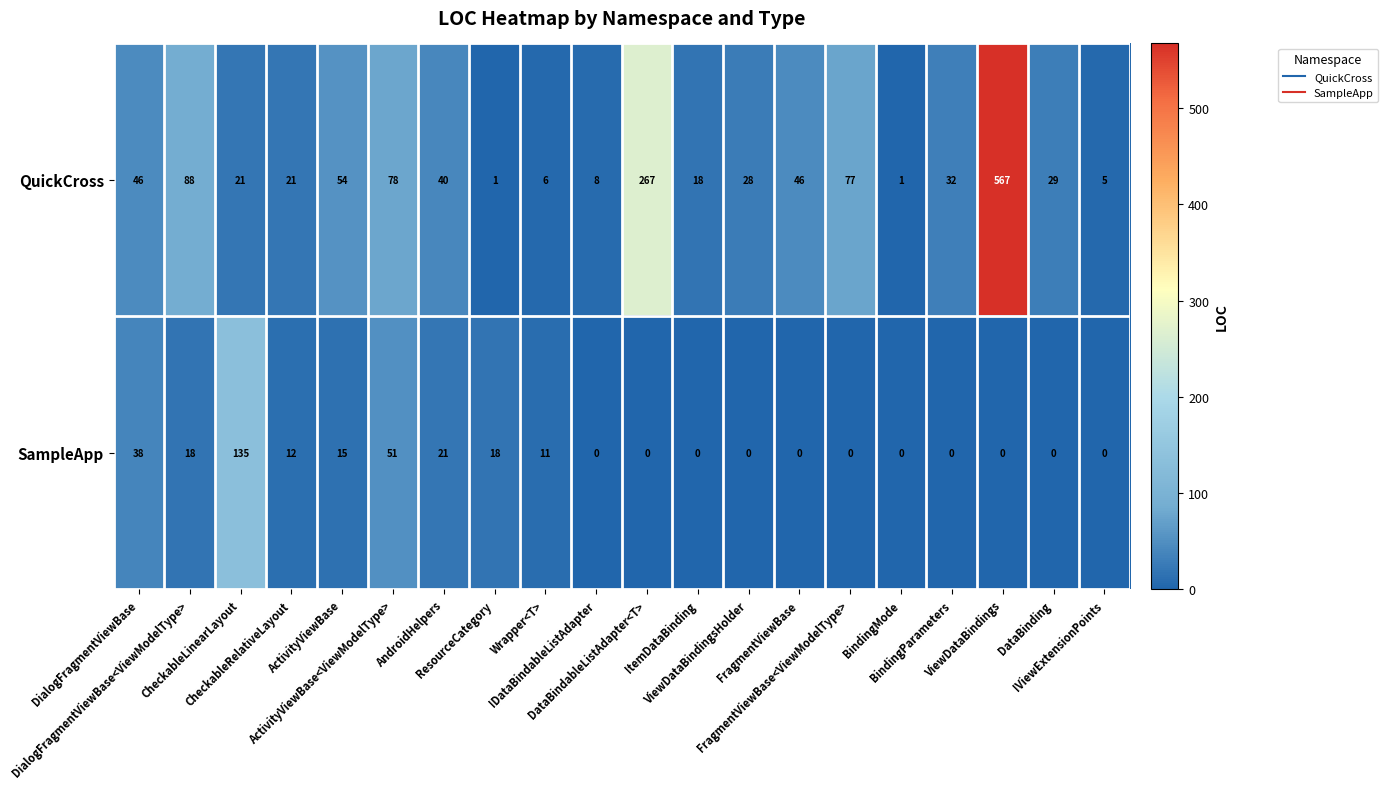

At which category is the sum across all series the highest?

ViewDataBindings